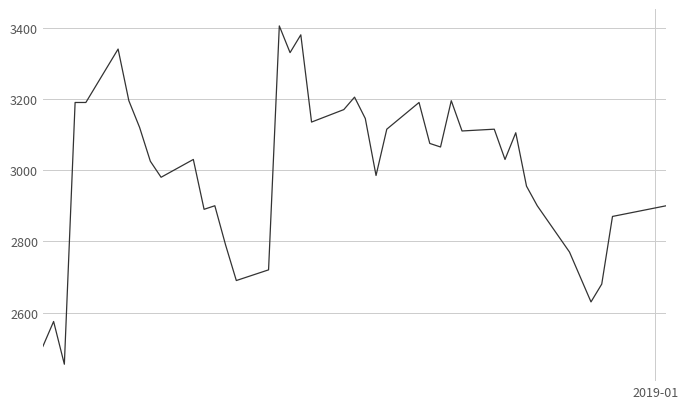

What is the minimum value shown in the chart?

2455